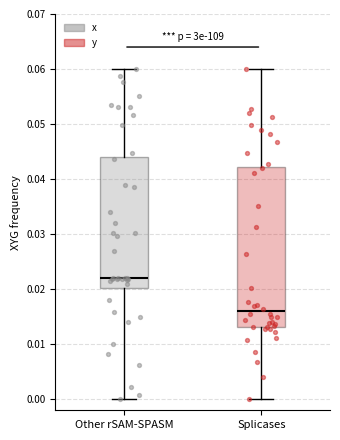

Reading left to right, read every box against the y-axis: the position of its median line, the range the box covers, and the ends of its whiskers. The values are not printed on the chart, so give them approximately, as read against the axis.

Other rSAM-SPASM: median 0.022, box 0.020 to 0.044, whiskers 0.000 to 0.060
Splicases: median 0.016, box 0.013 to 0.042, whiskers 0.000 to 0.060